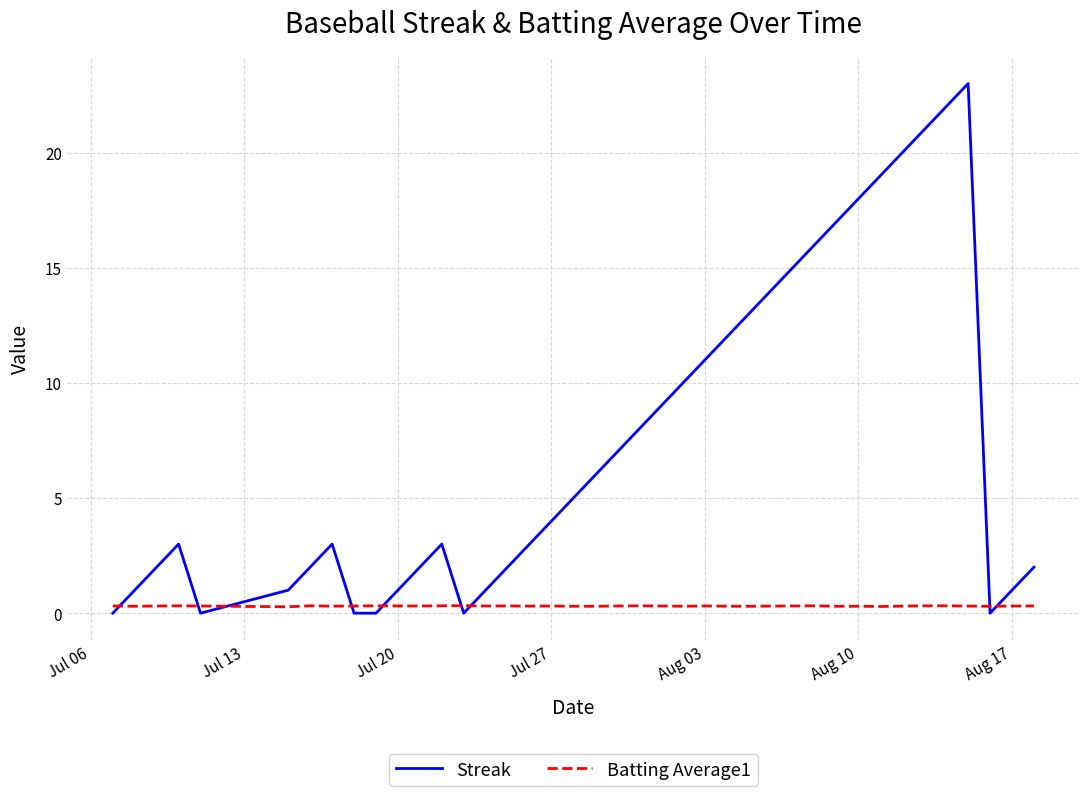

Which series has the largest total across all categories?

Streak